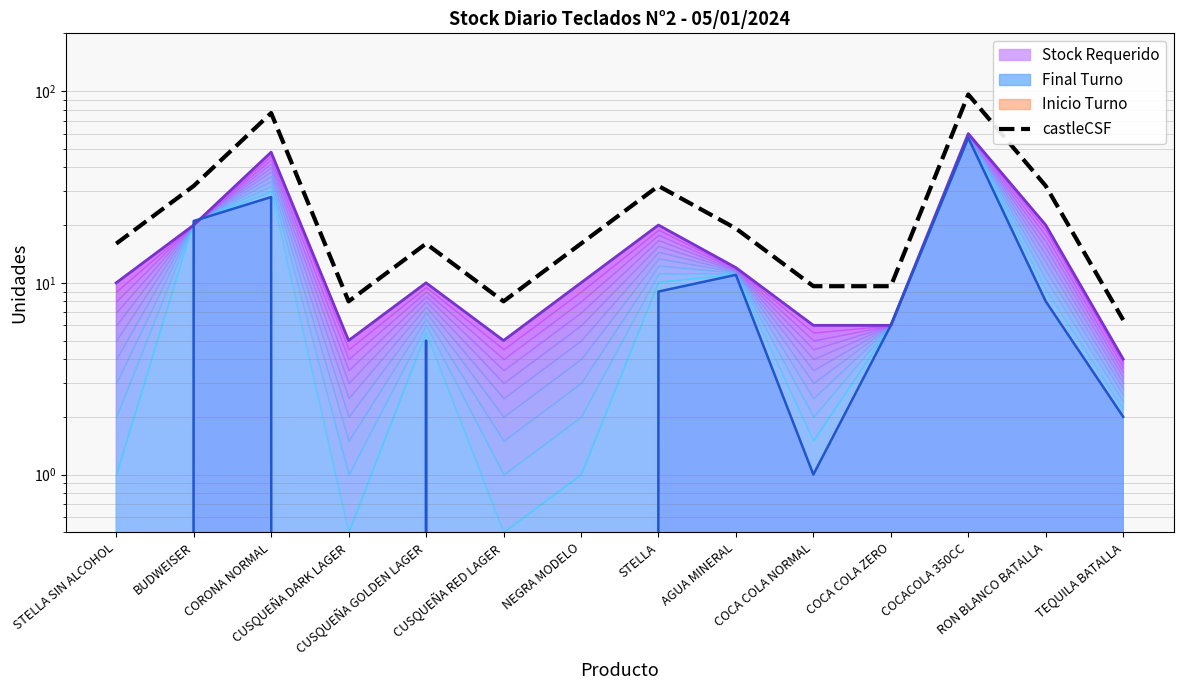

True or false: the data shows 16.0 at STELLA SIN ALCOHOL.

True